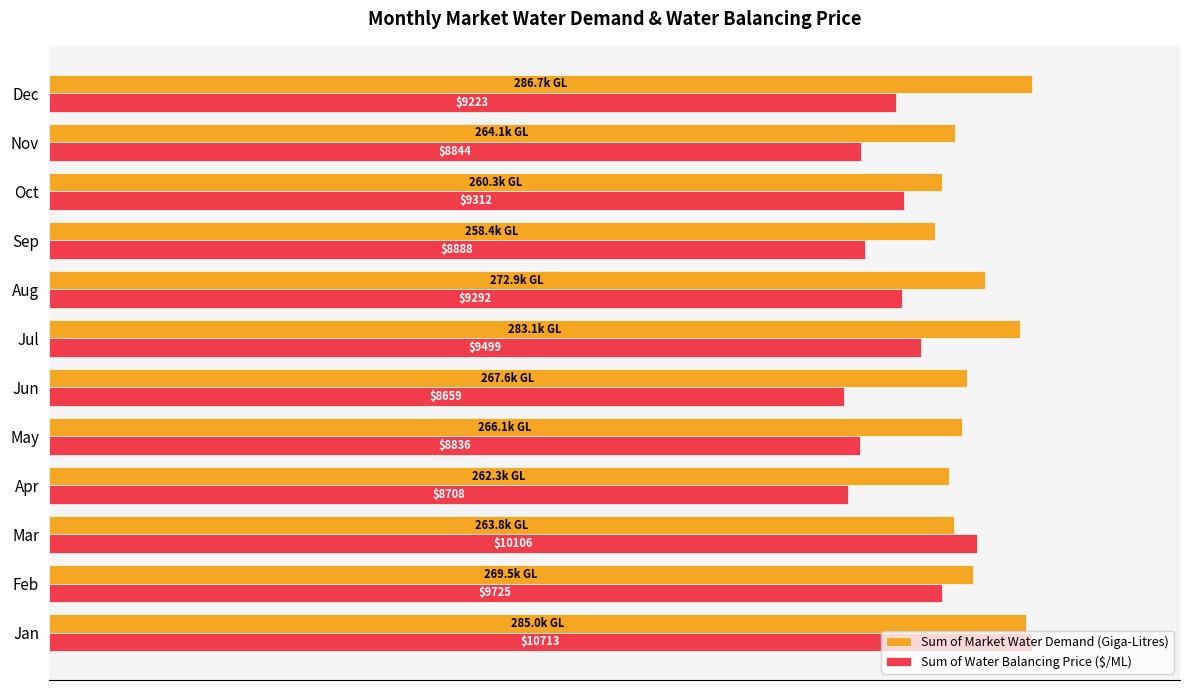

What are all the series names shown in the legend?

Sum of Market Water Demand (Giga-Litres), Sum of Water Balancing Price ($/ML)